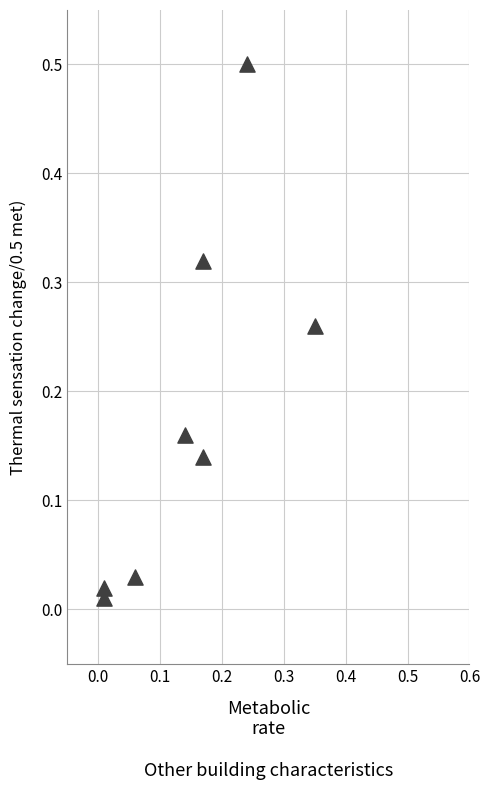

What is the range of Y values (max minus min)?

0.5